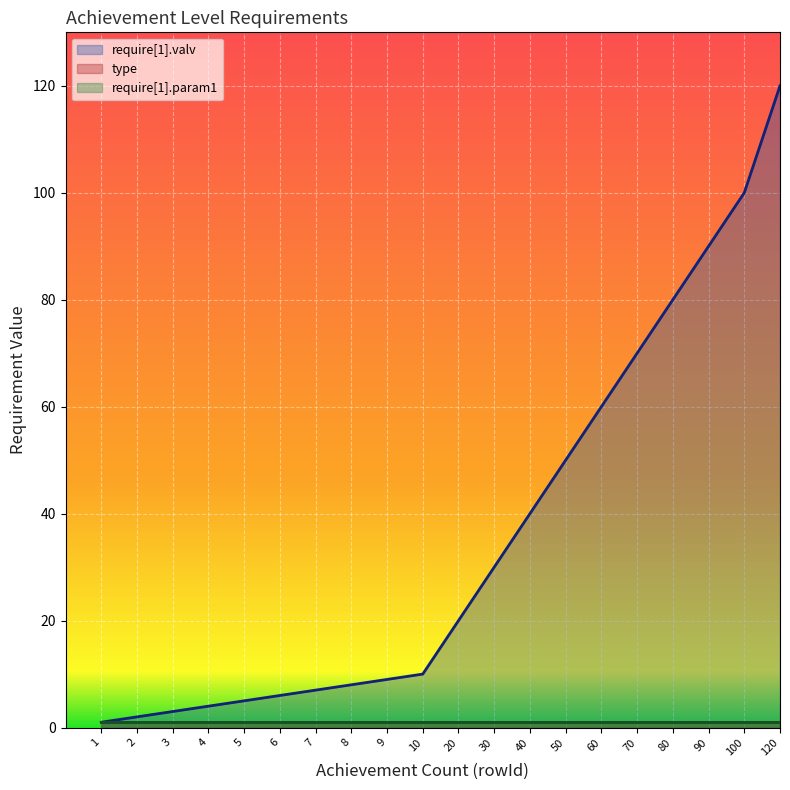

What is the approximate value of require[1].valv at 60?

60